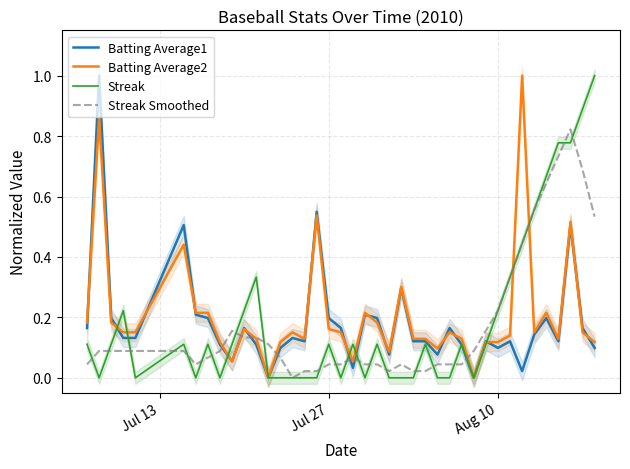

What is the value of the Batting Average1 point at the 2nd from the left?

1.0